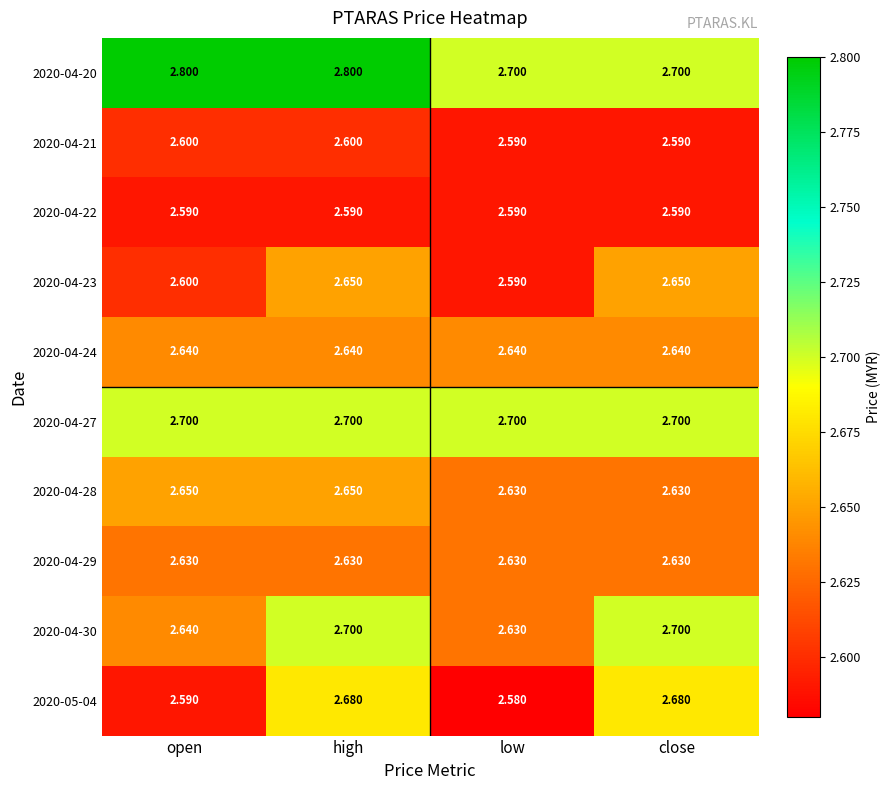

At which category is the sum across all series the highest?

high